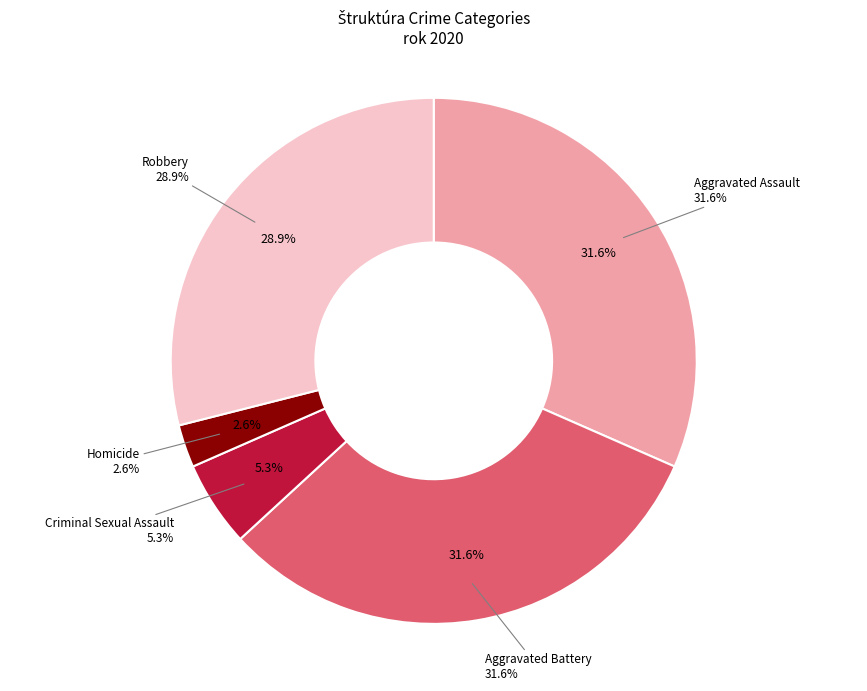

To the nearest percent, what percentage of the pie is Homicide?

3%